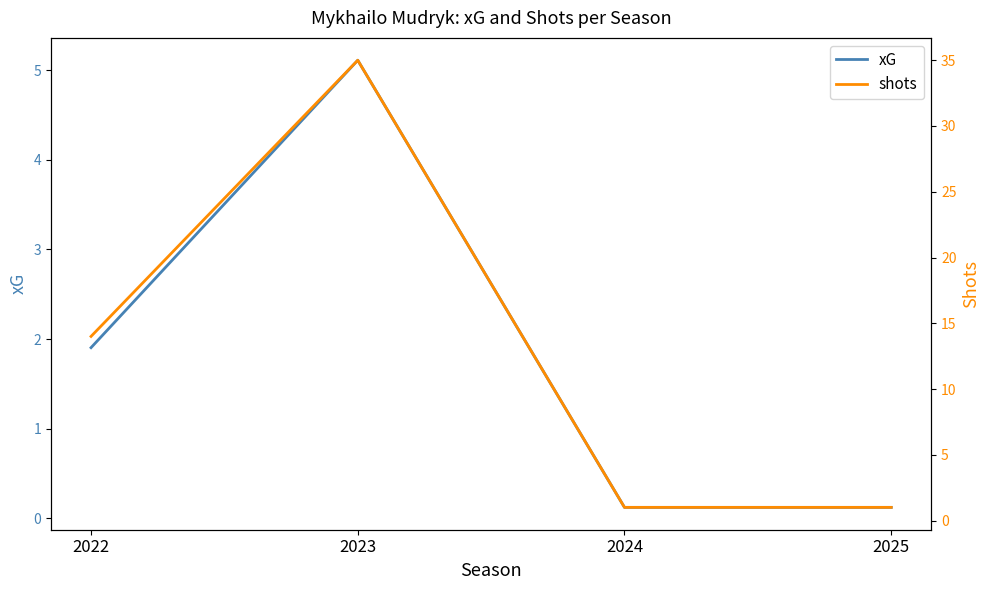

Which category has the lowest value across all series?

2024